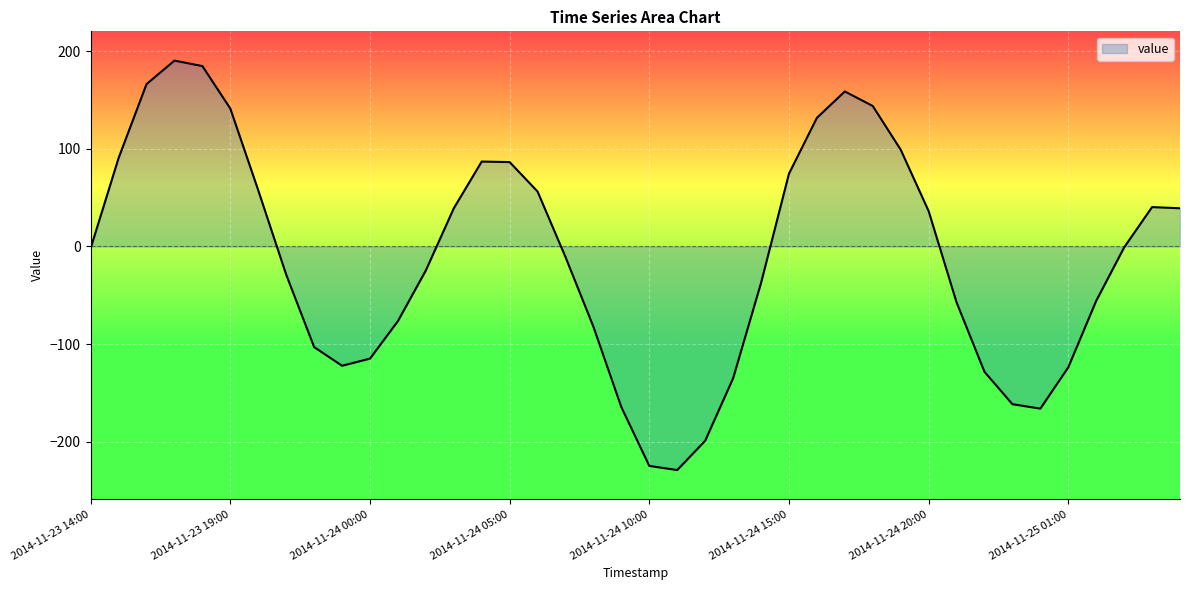

The chart shows a value of -229.2 at 2014-11-24 11:00. True or false?

True